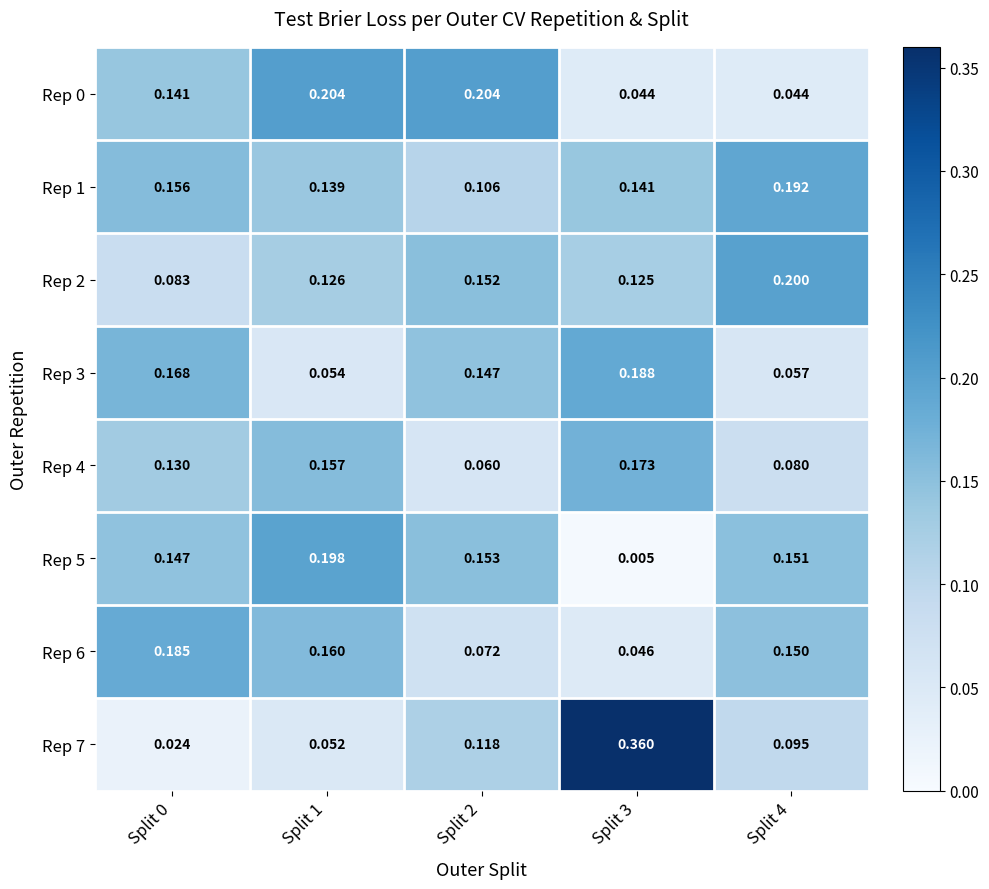

Is the value of Rep 0 at Split 4 greater than the value of Rep 1 at Split 3?

No